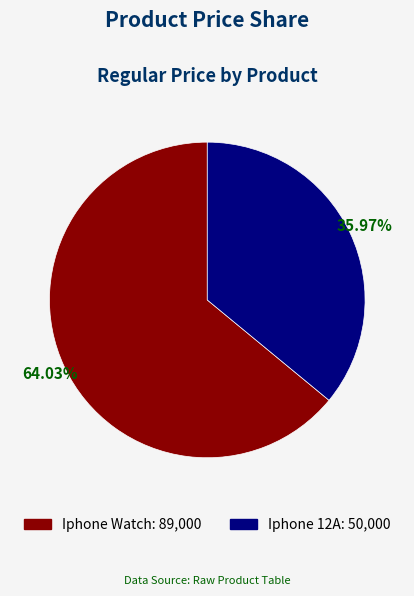

True or false: Iphone 12A accounts for 47% of the total.

False